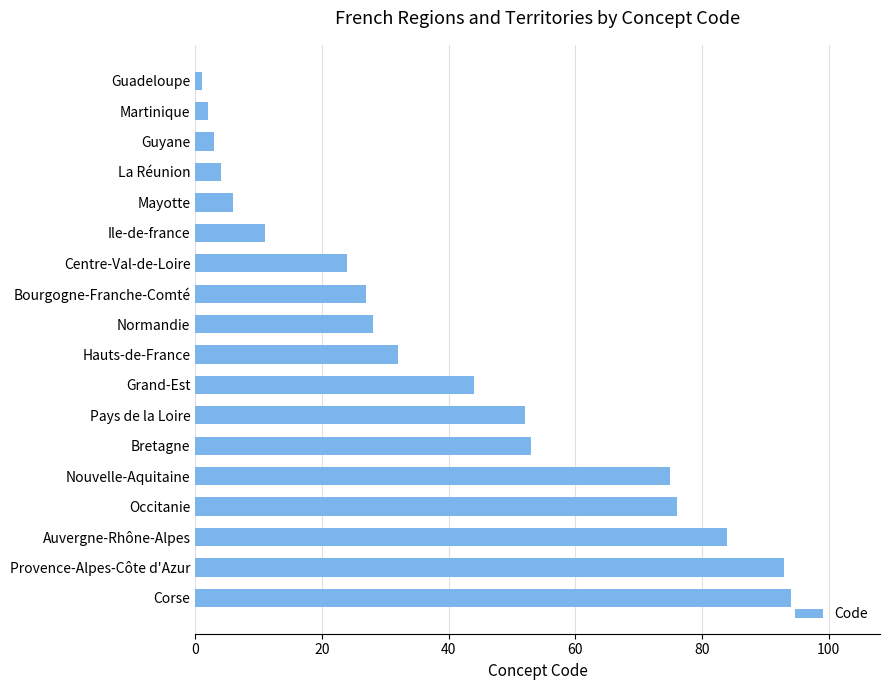

Rank the categories by value from highest to lowest.

Corse, Provence-Alpes-Côte d'Azur, Auvergne-Rhône-Alpes, Occitanie, Nouvelle-Aquitaine, Bretagne, Pays de la Loire, Grand-Est, Hauts-de-France, Normandie, Bourgogne-Franche-Comté, Centre-Val-de-Loire, Ile-de-france, Mayotte, La Réunion, Guyane, Martinique, Guadeloupe